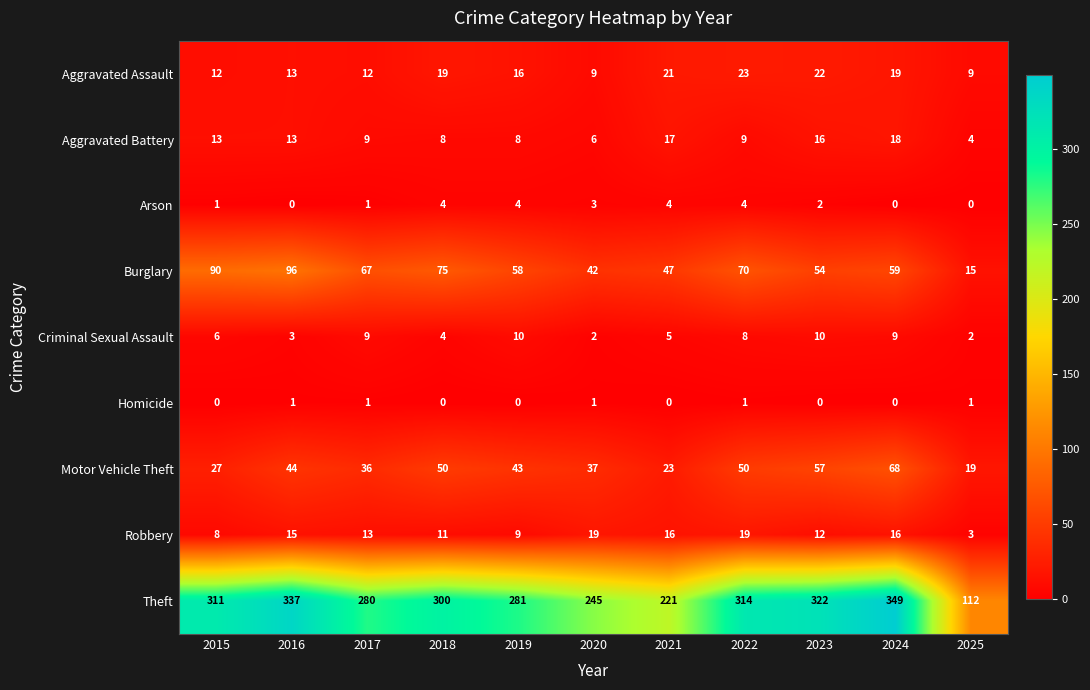

Which series has the largest range (max minus min)?

Theft